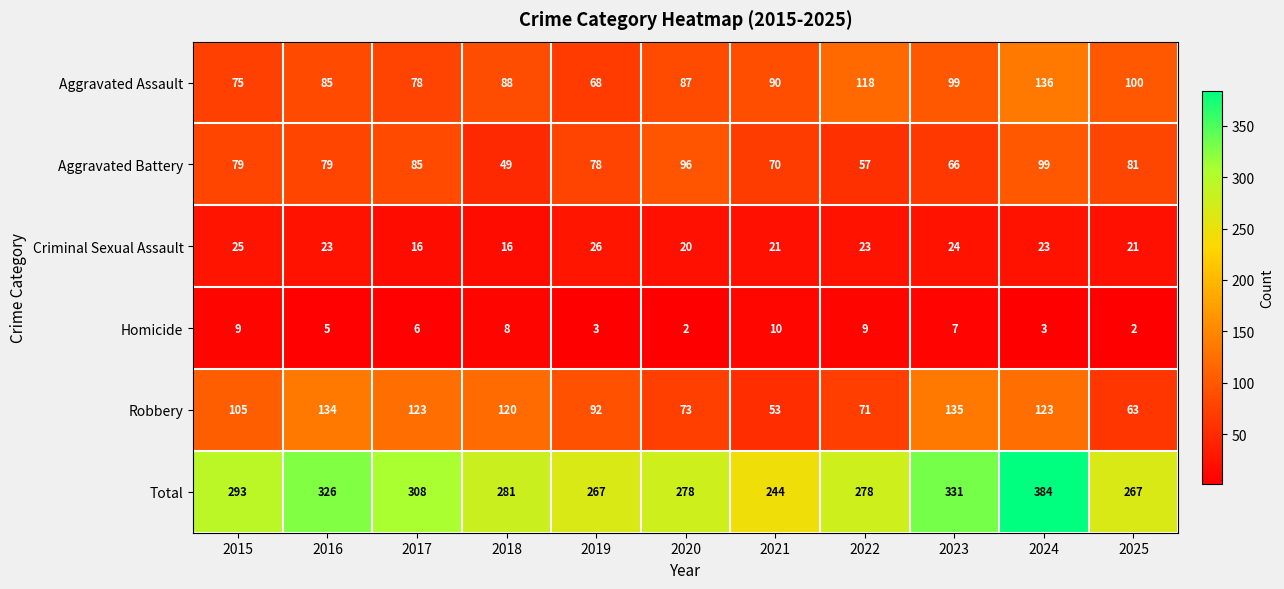

True or false: Aggravated Assault has a value of 47 at 2020.

False